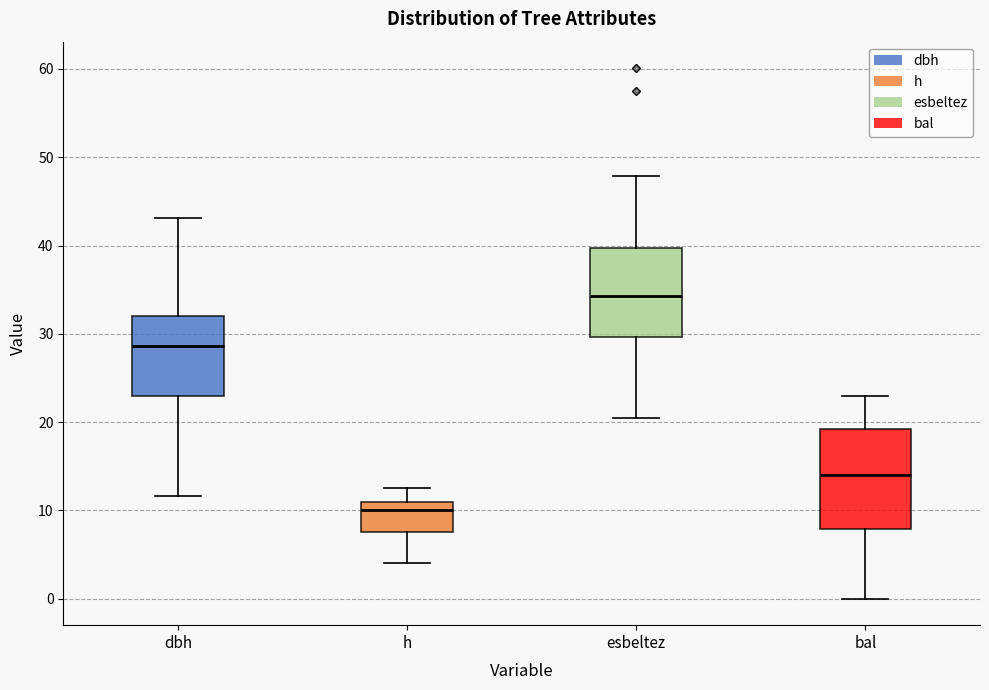

Which box has the highest median line?

esbeltez